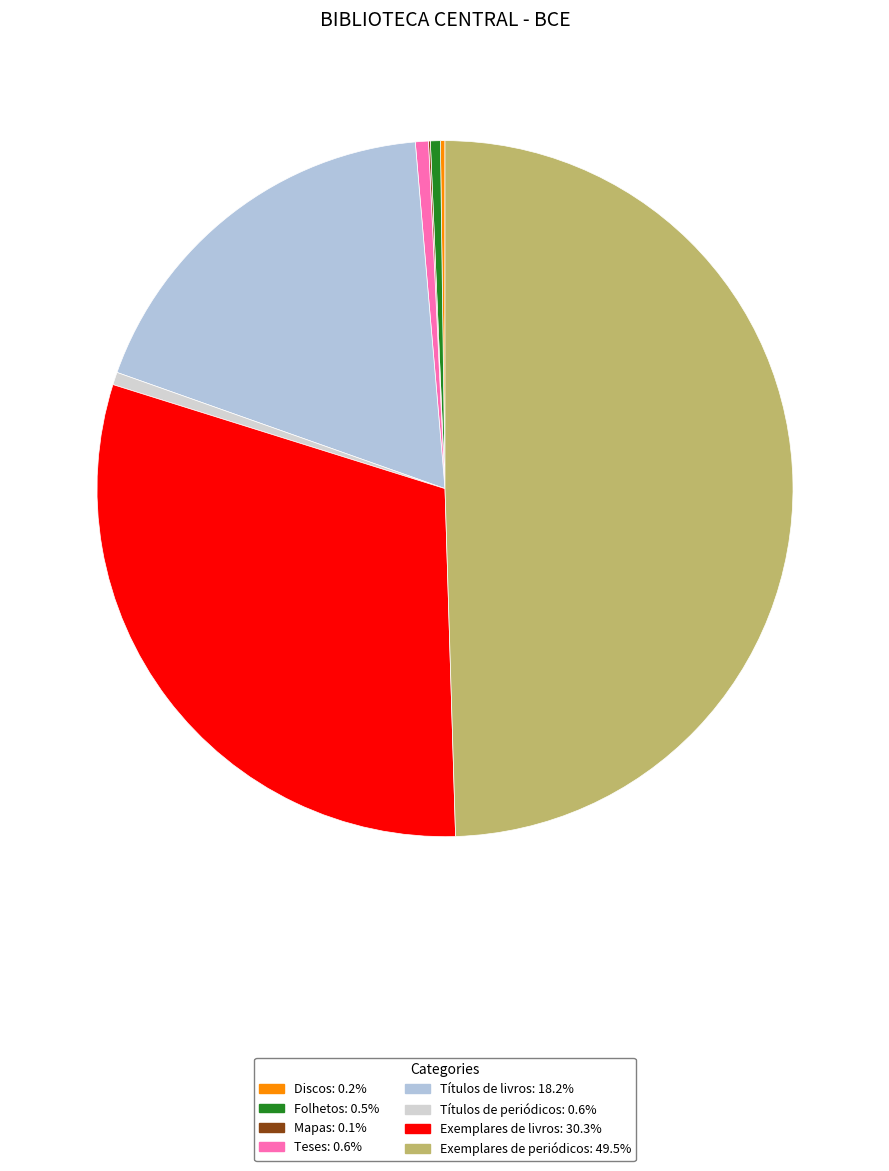

Which has a higher value, Discos or Exemplares de periódicos?

Exemplares de periódicos